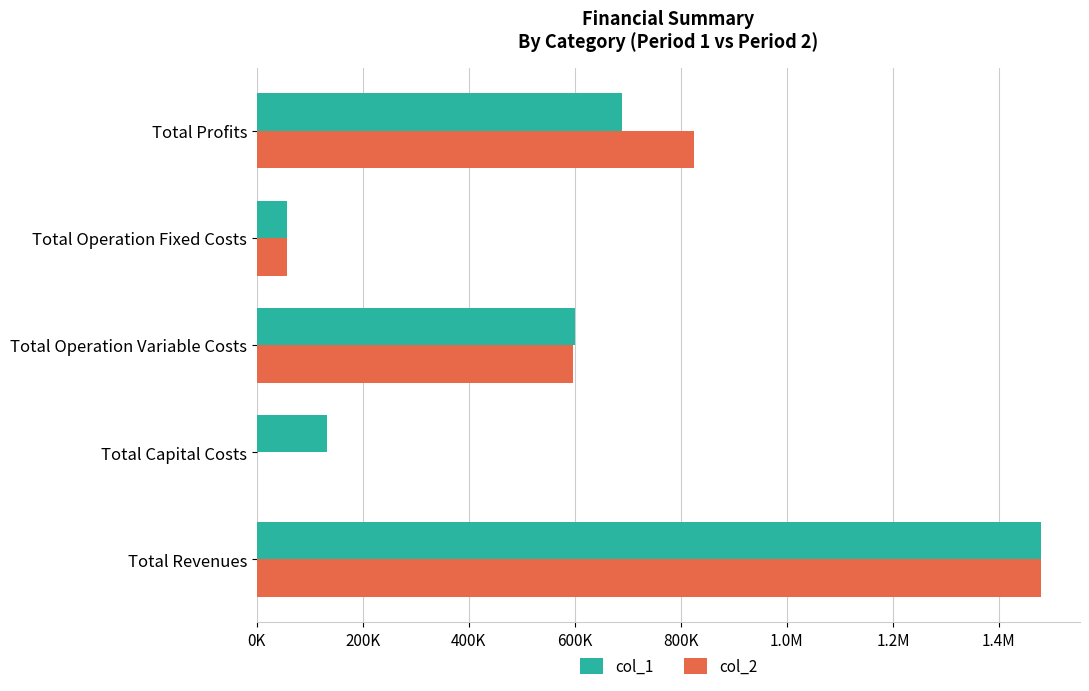

What are all the series names shown in the legend?

col_1, col_2